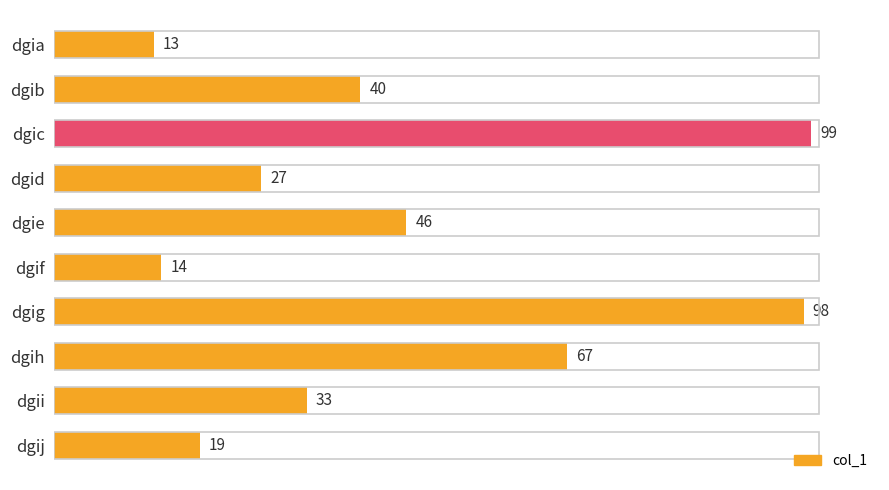

How many bars are there in total?

10